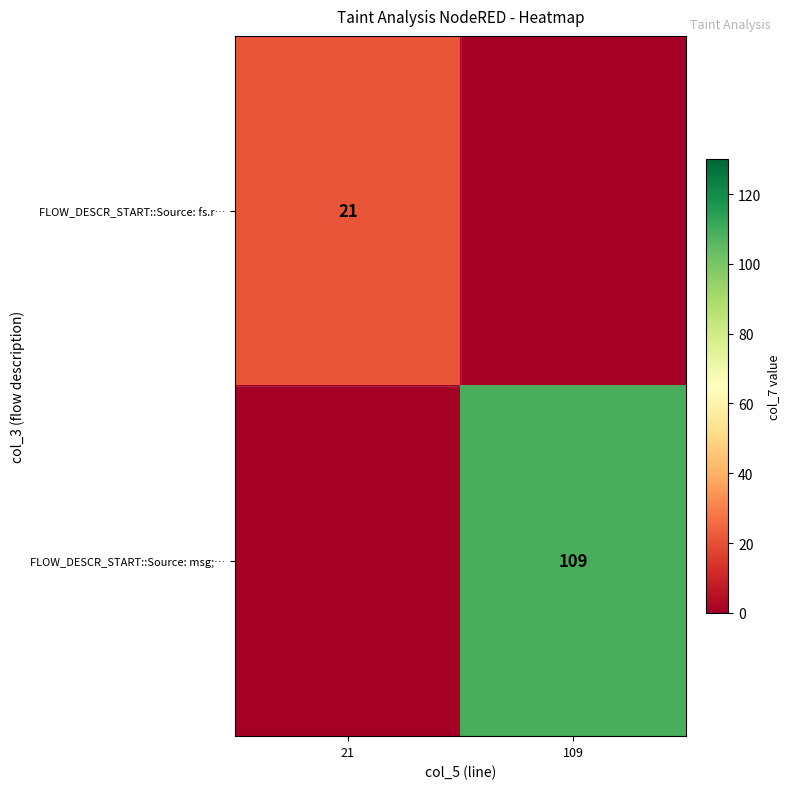

What is the maximum value shown in the chart?

109